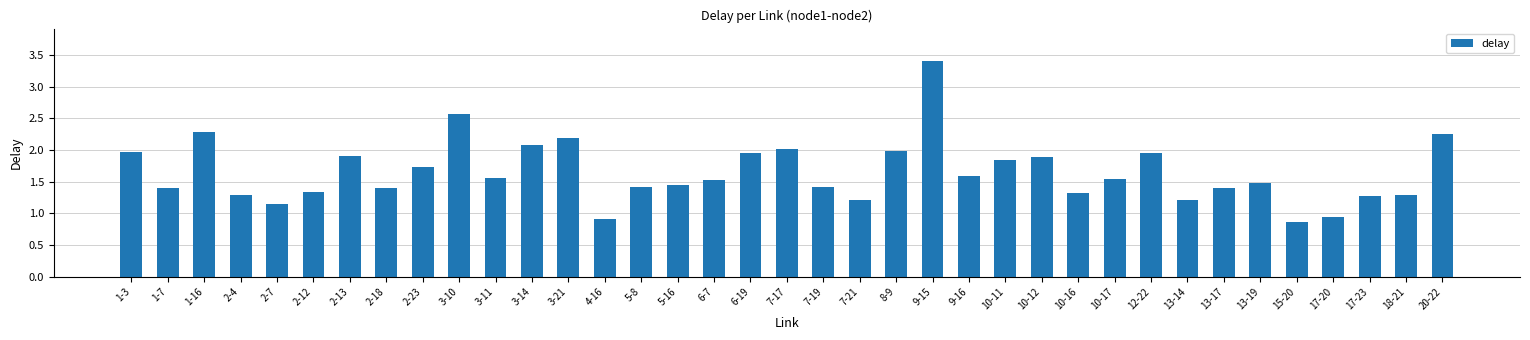

Are the bars horizontal?

No